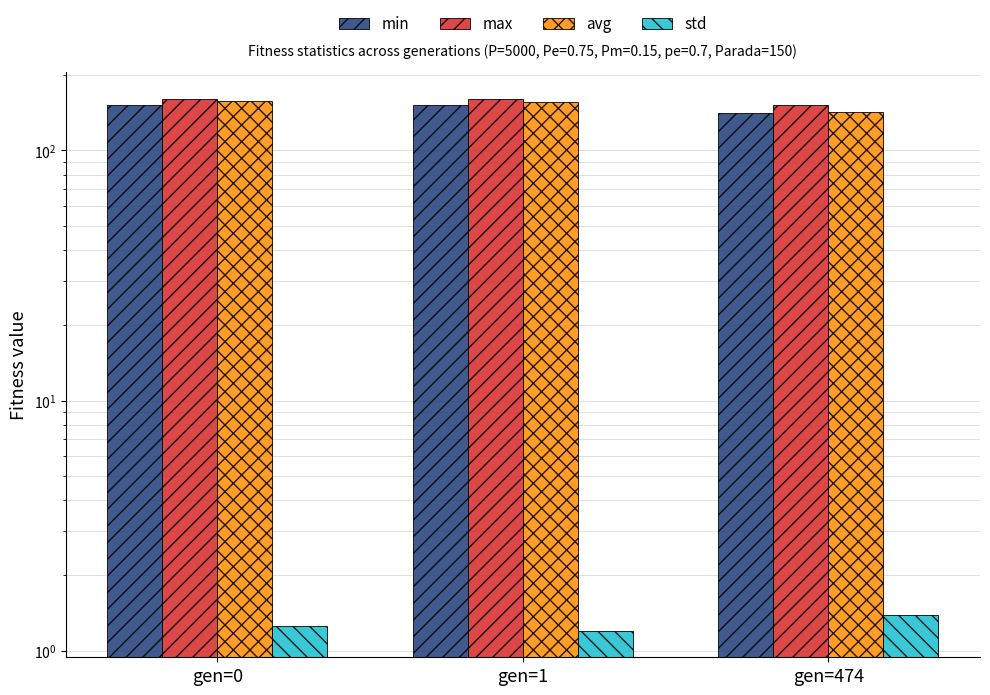

What is the sum of all max values?

473.1